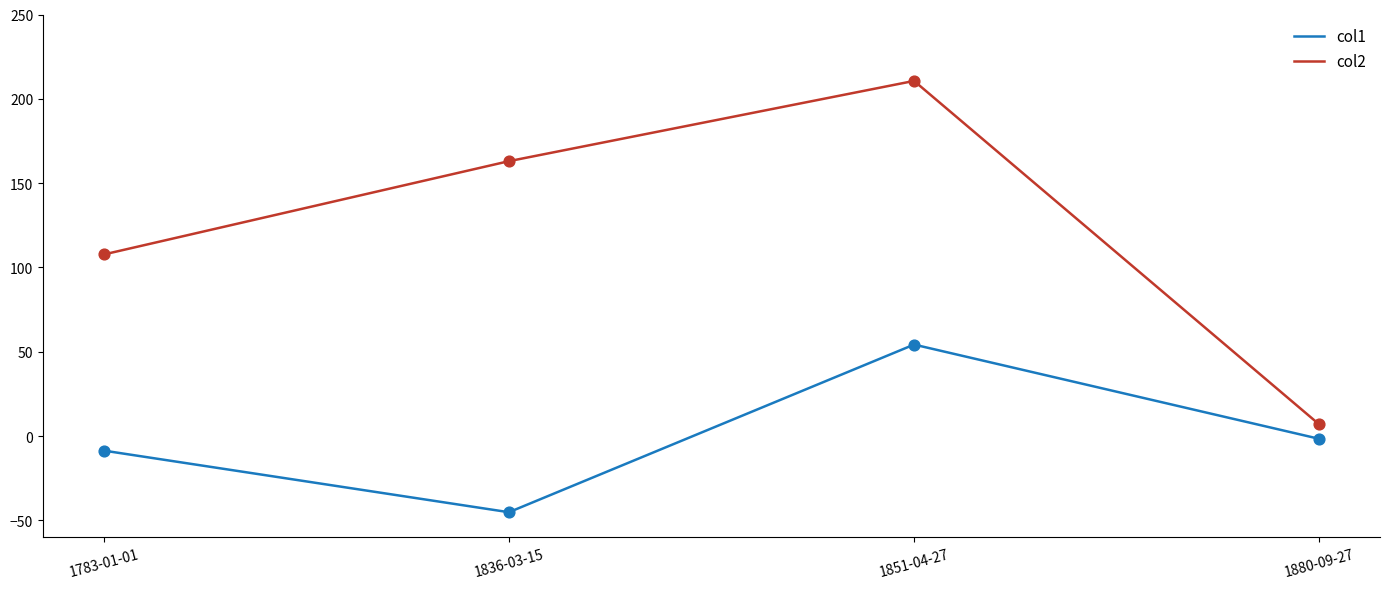

Which series has the widest spread of values?

col2